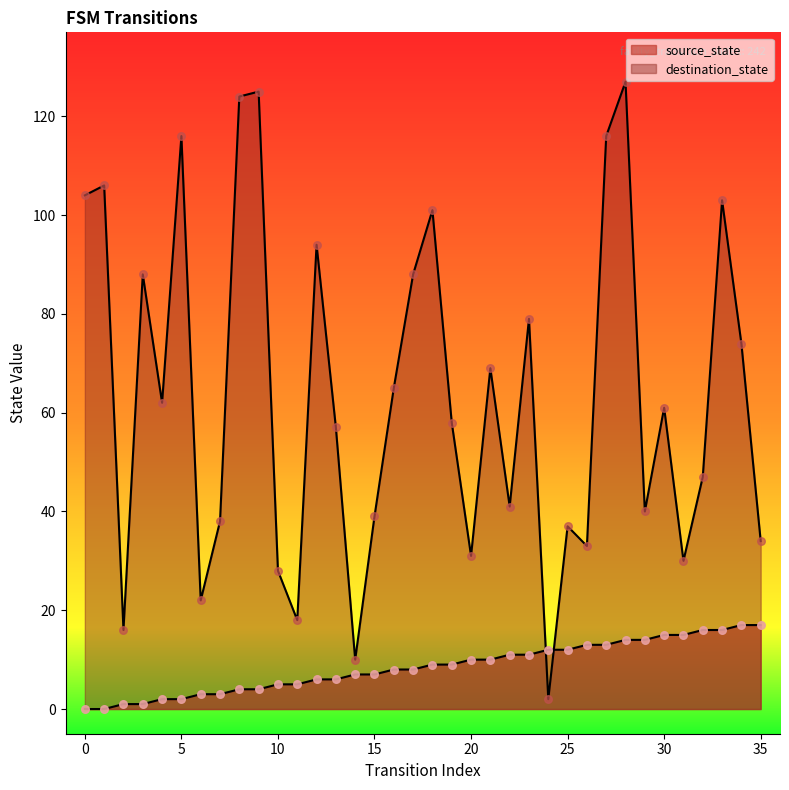

What is the total value across all series at 10?

33